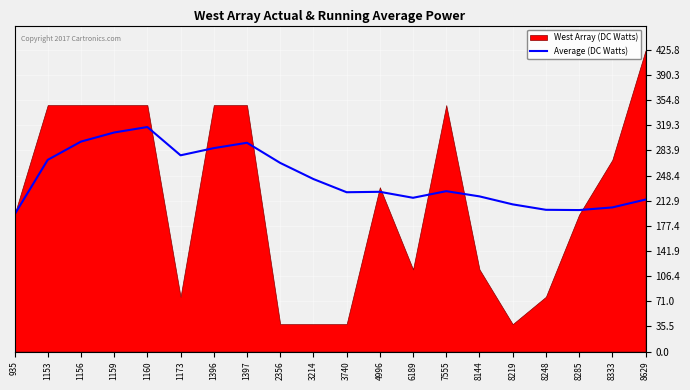

What is the lowest value of the Average (DC Watts) series?

193.2